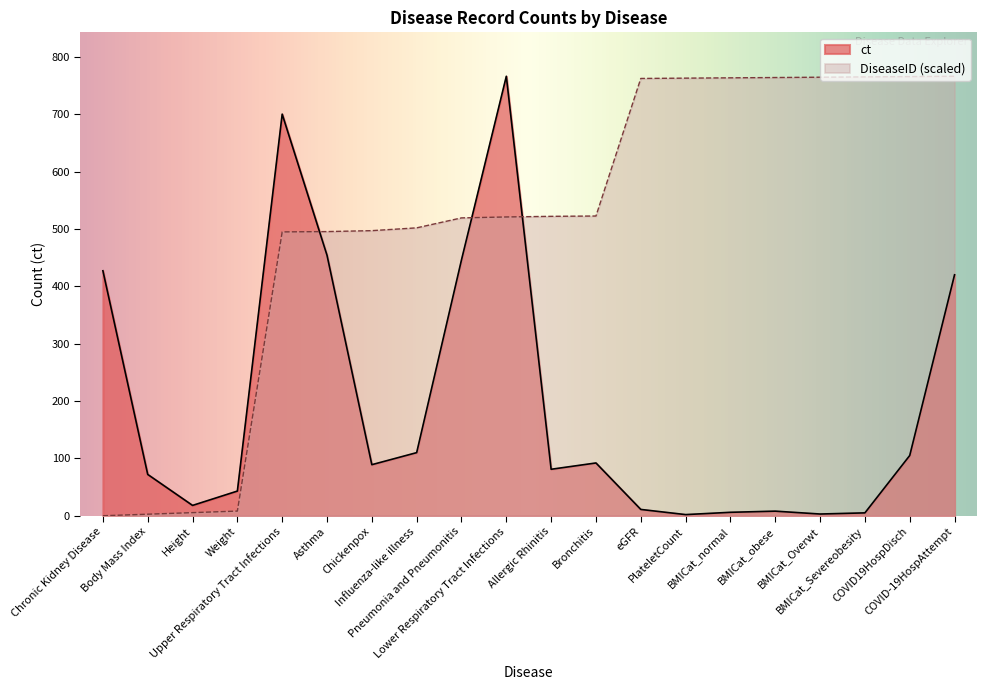

Is it true that ct equals 427.0 at Chronic Kidney Disease?

True